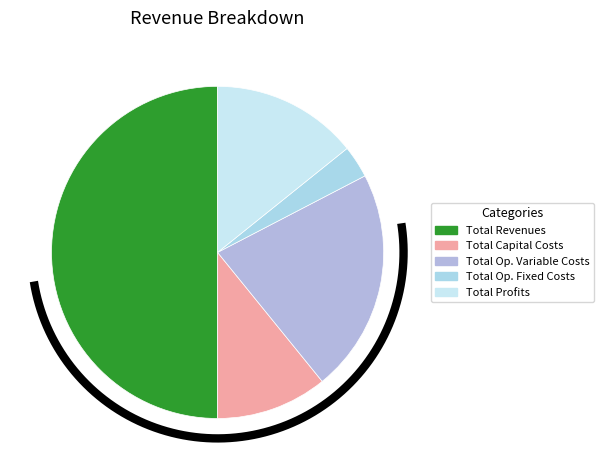

Is it true that Total Operation Fixed Costs is 1% of the pie?

False